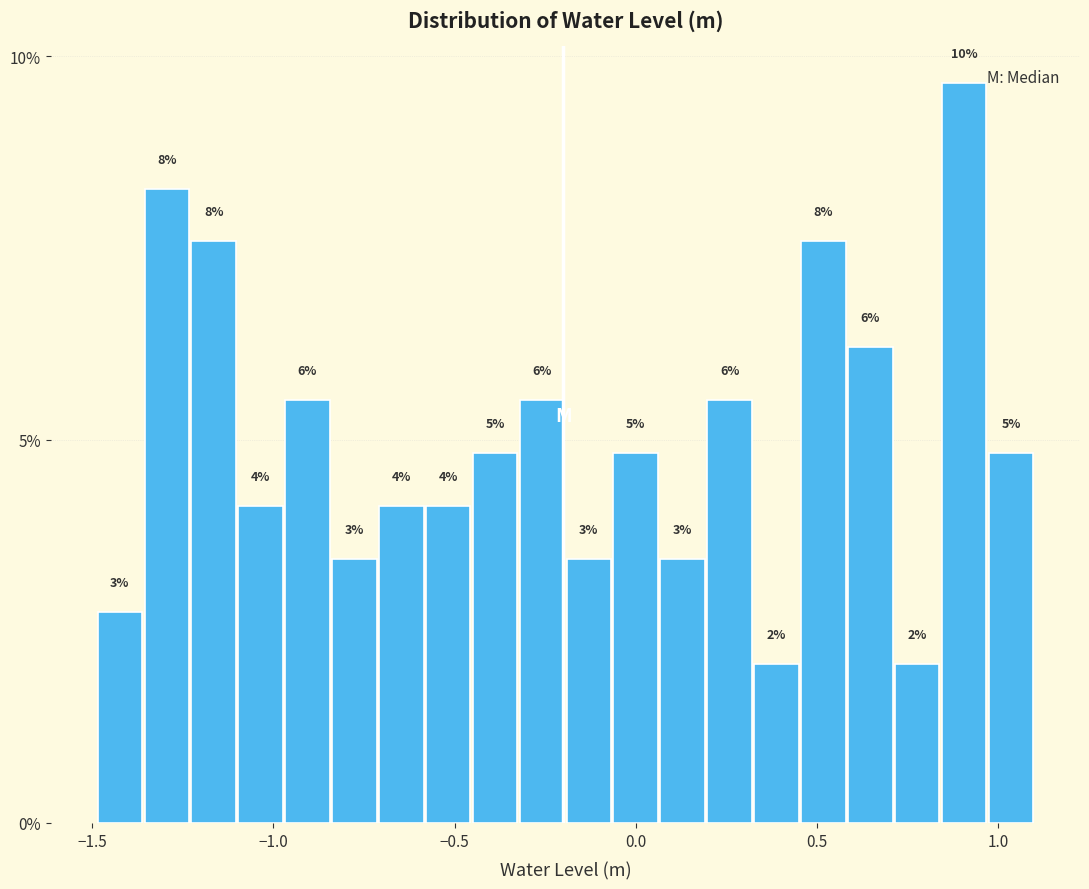

Read against the x-axis, roughly where is the centre of the tallest bar?

0.90